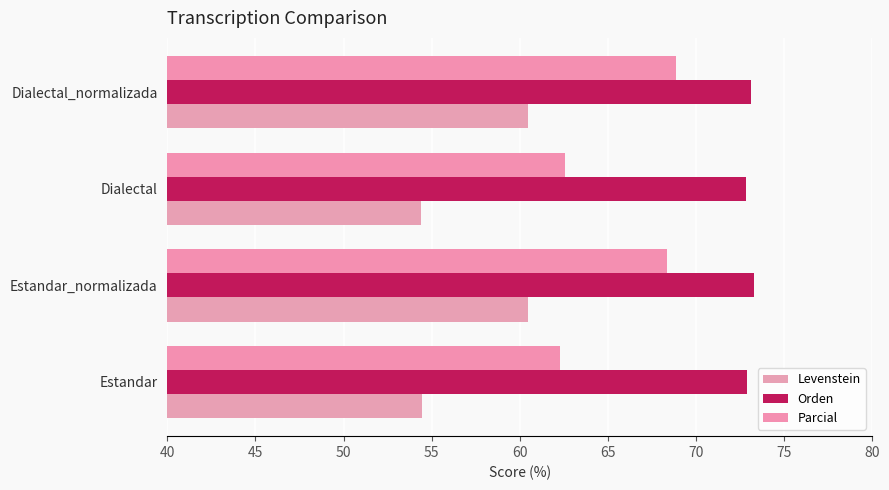

How many series are shown in this chart?

3